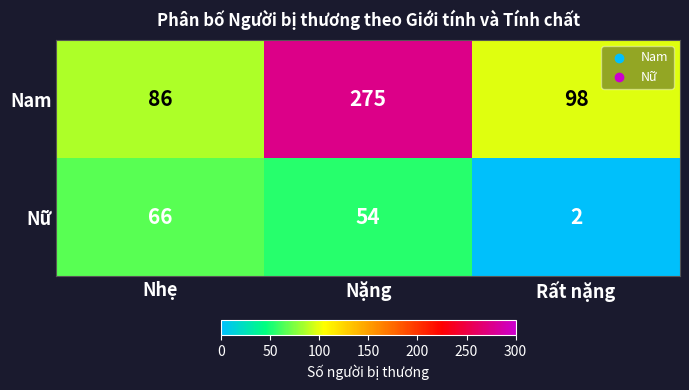

What is the smallest value displayed?

2